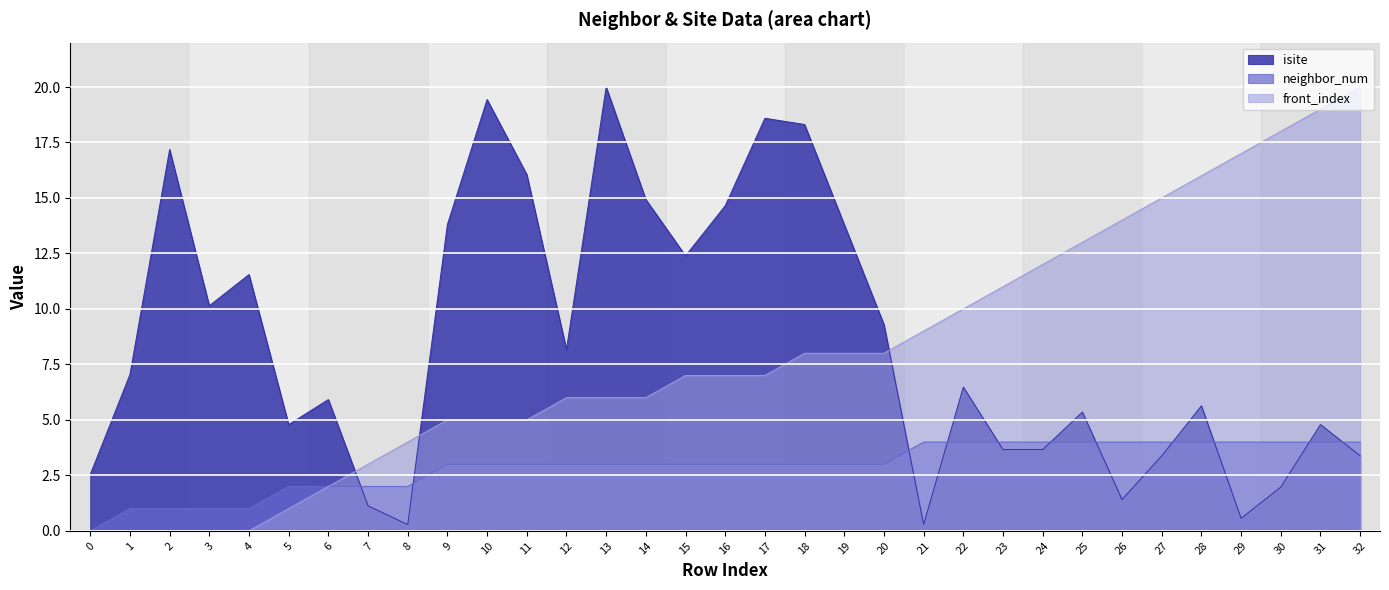

What is the approximate value of isite at 1?

7.0